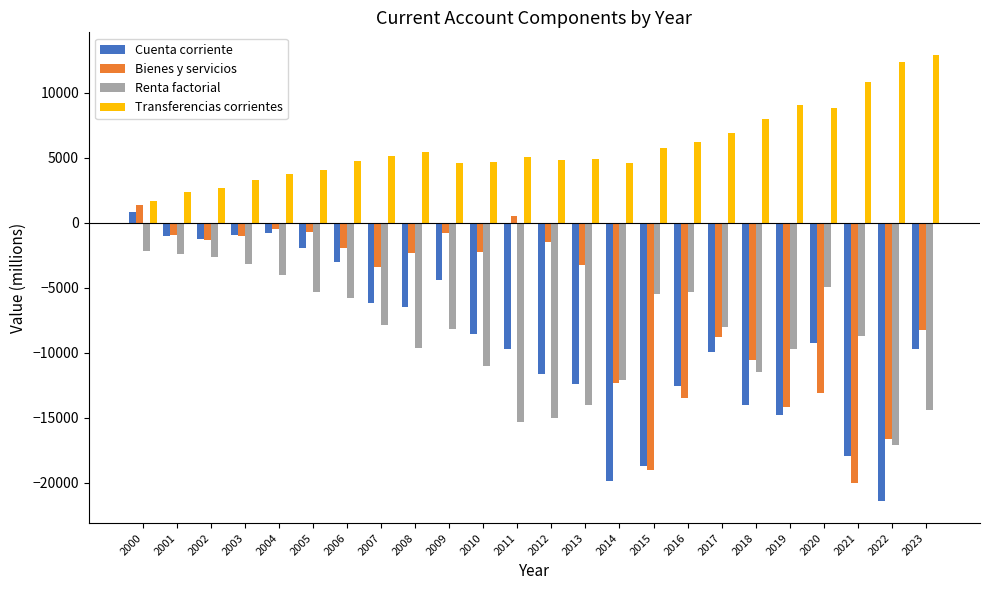

What is the total value across all series at 2022?

-42734.0